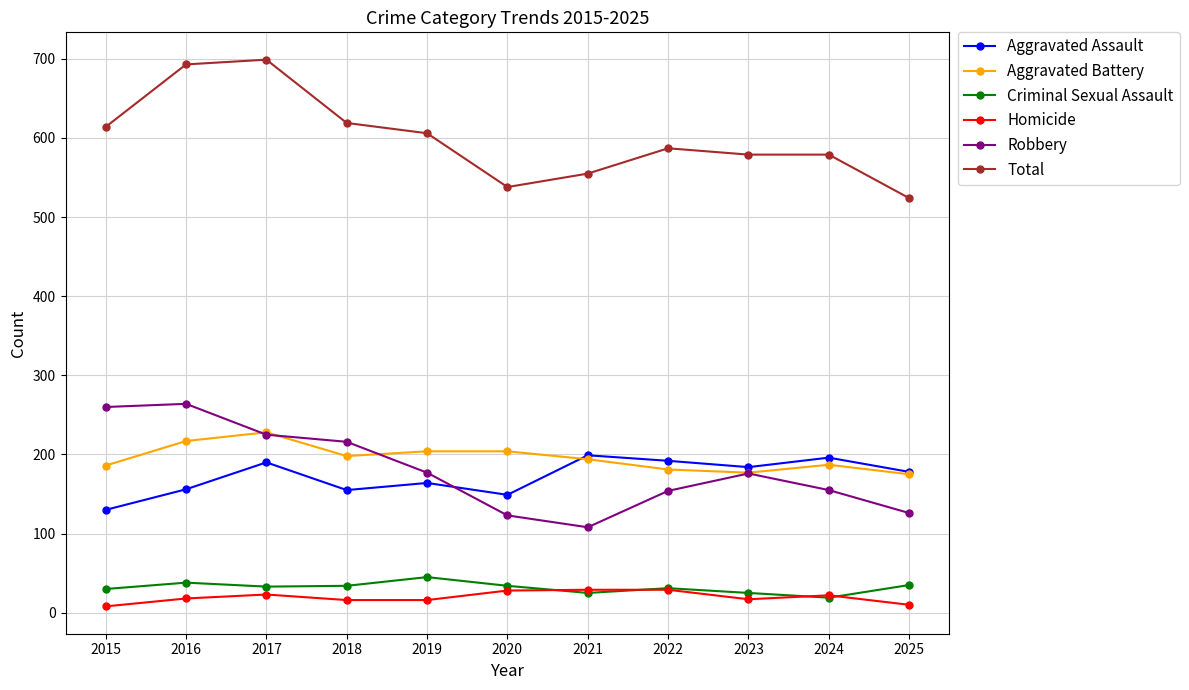

How many times do Homicide and Criminal Sexual Assault cross each other?

4